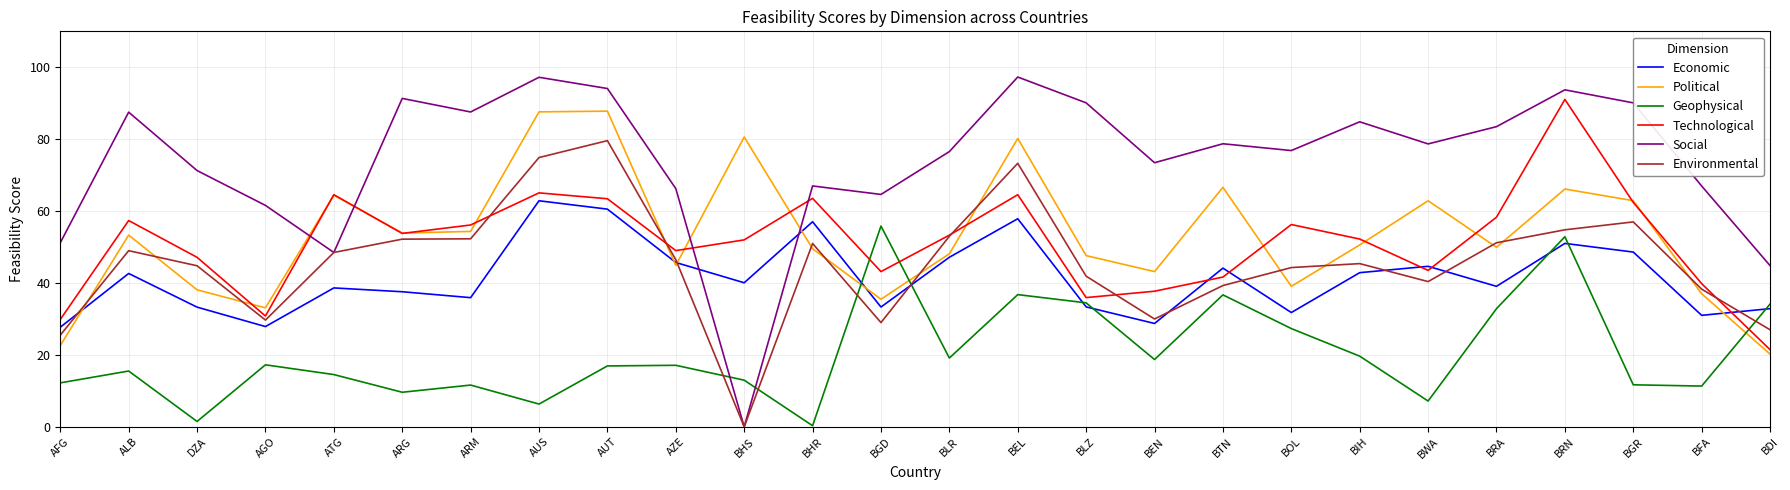

What is the difference between the highest and lowest values at AZE?

49.1